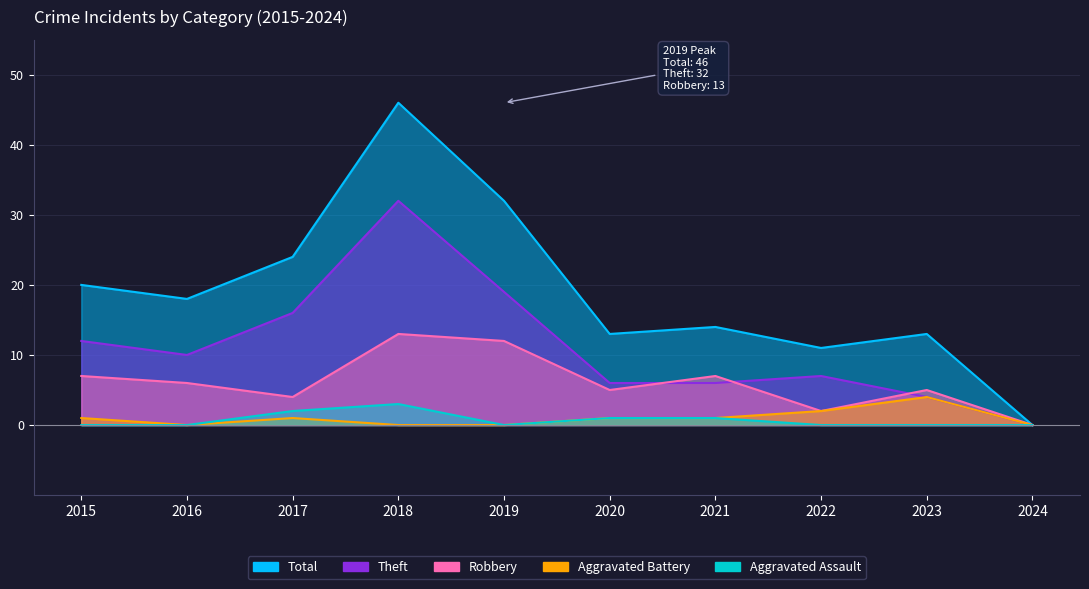

What are all the series names shown in the legend?

Total, Theft, Robbery, Aggravated Battery, Aggravated Assault